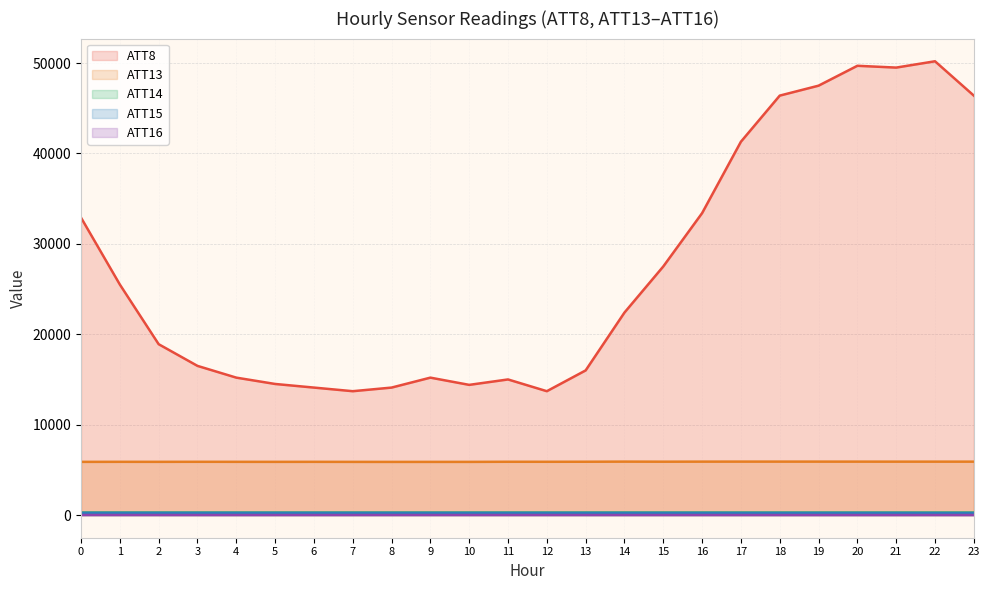

What is the difference between the highest and lowest values at 10?

14395.9